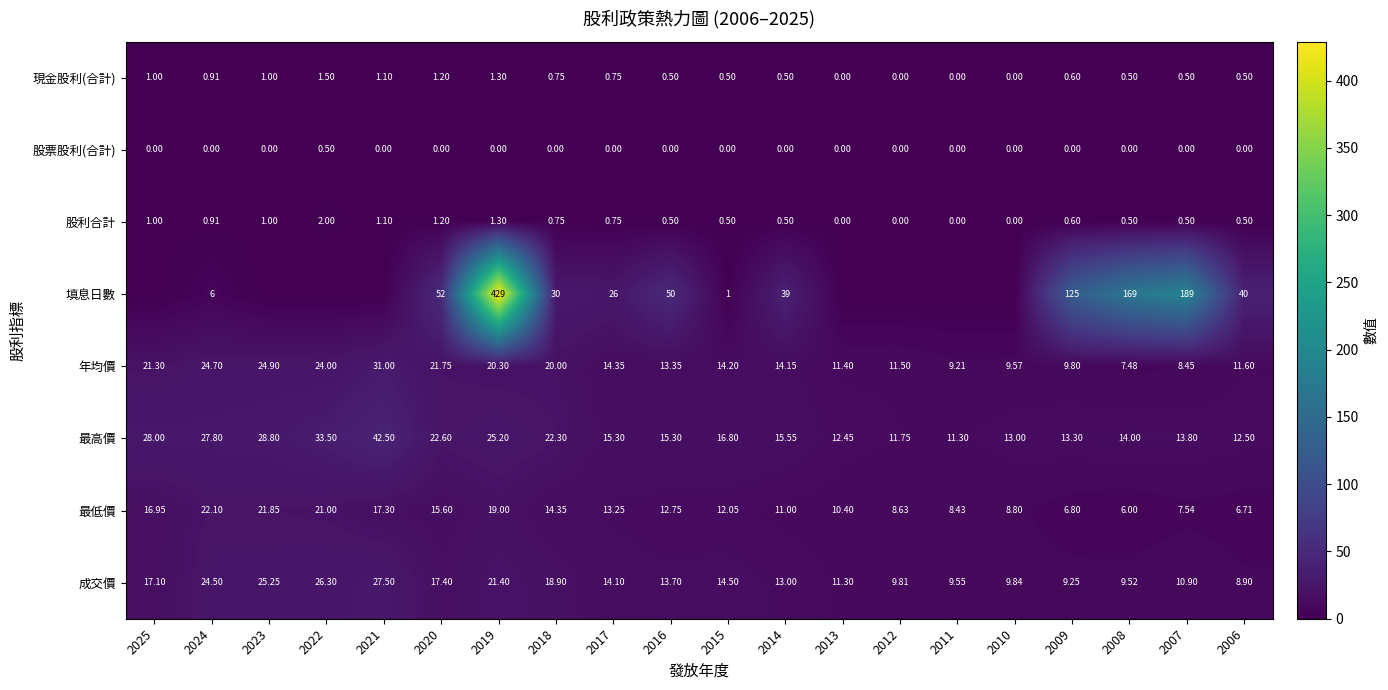

How many data points does each series have?

20